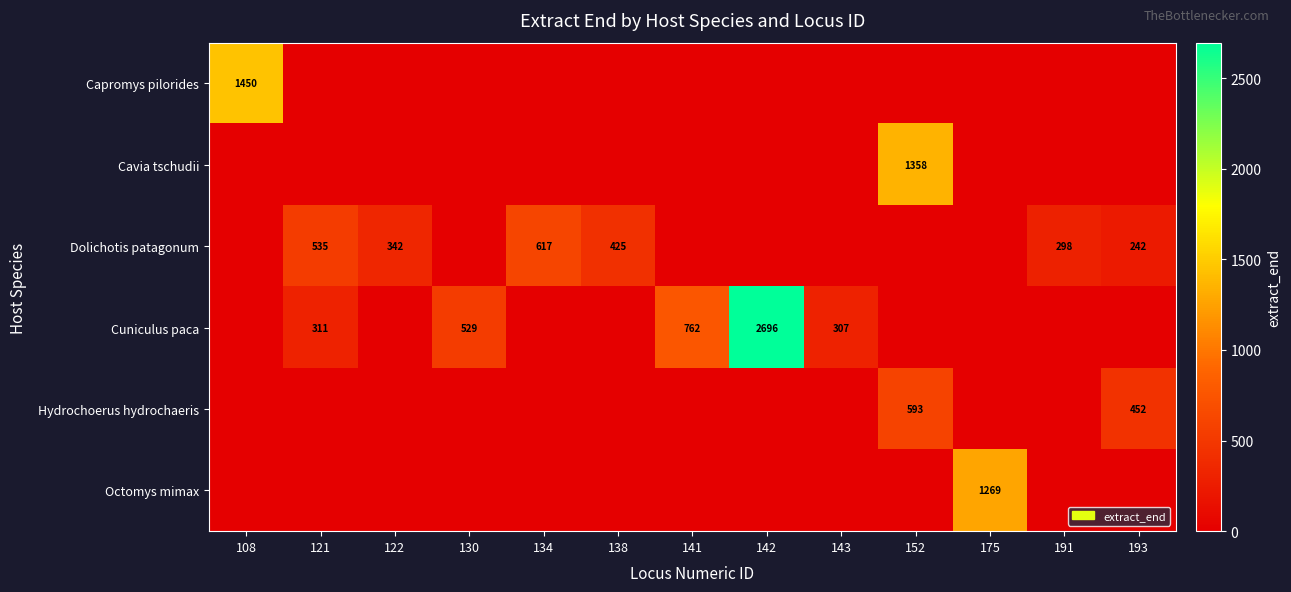

The value of Cuniculus paca at 121 is 311. True or false?

True